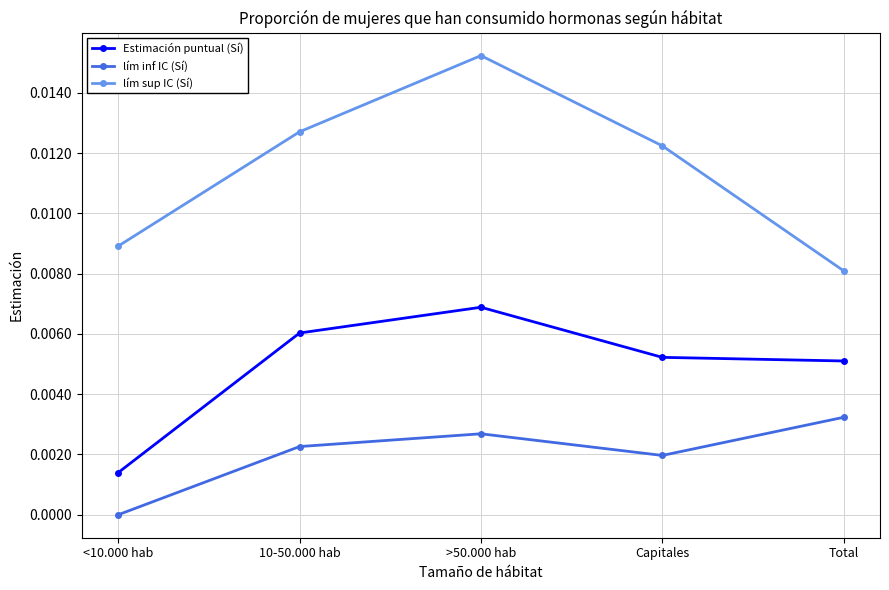

True or false: lím sup IC (Sí) and Estimación puntual (Sí) cross at least once.

False